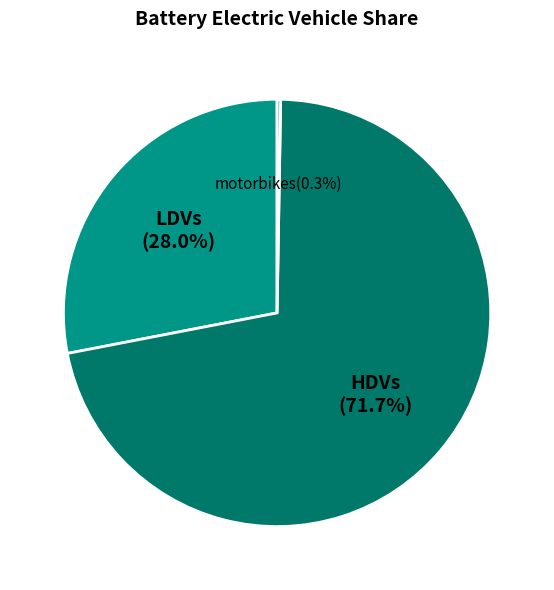

What is the majority slice?

HDVs